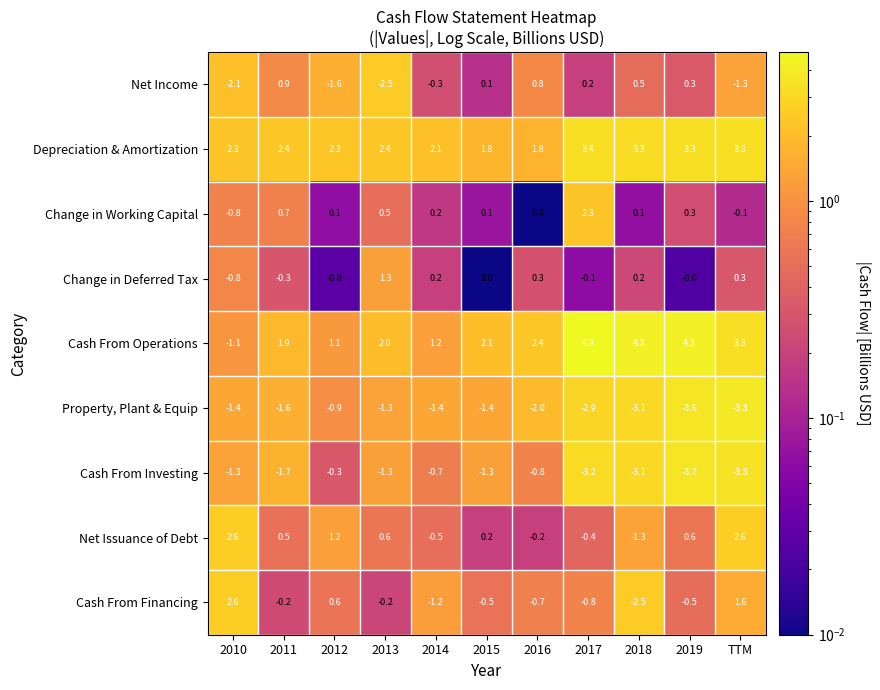

What is the difference between the Change in Working Capital values at 2017 and 2013?

1.8